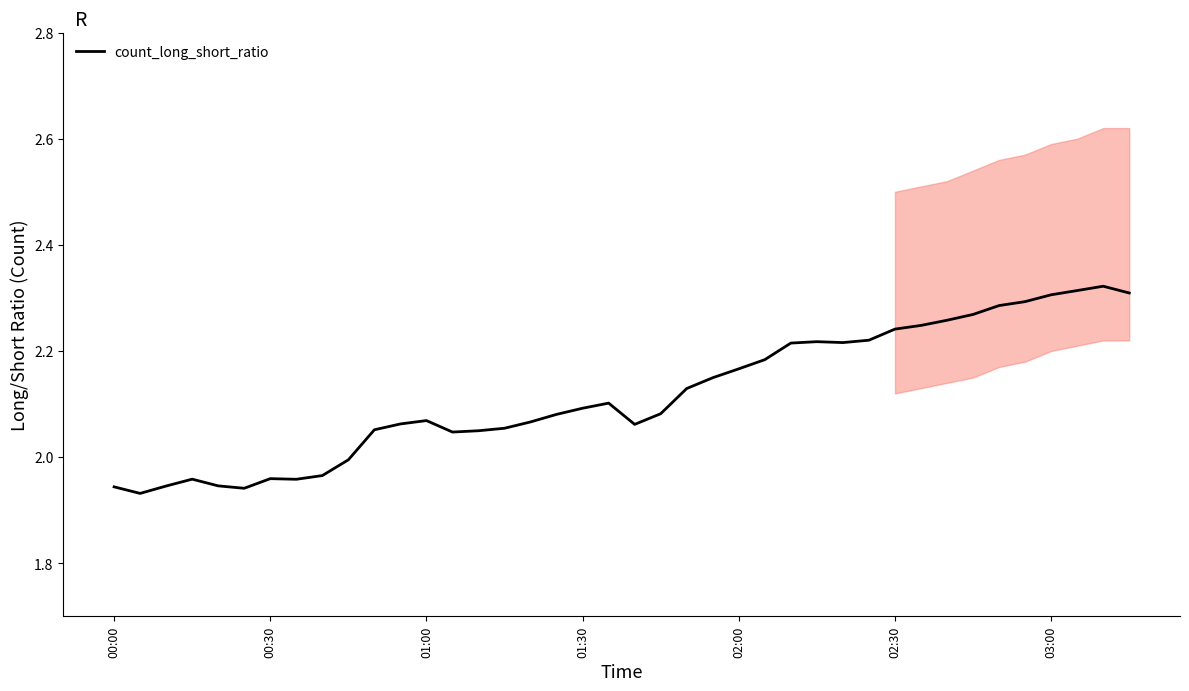

How many interior local valleys (lower than both neighbors) does the data have?

6